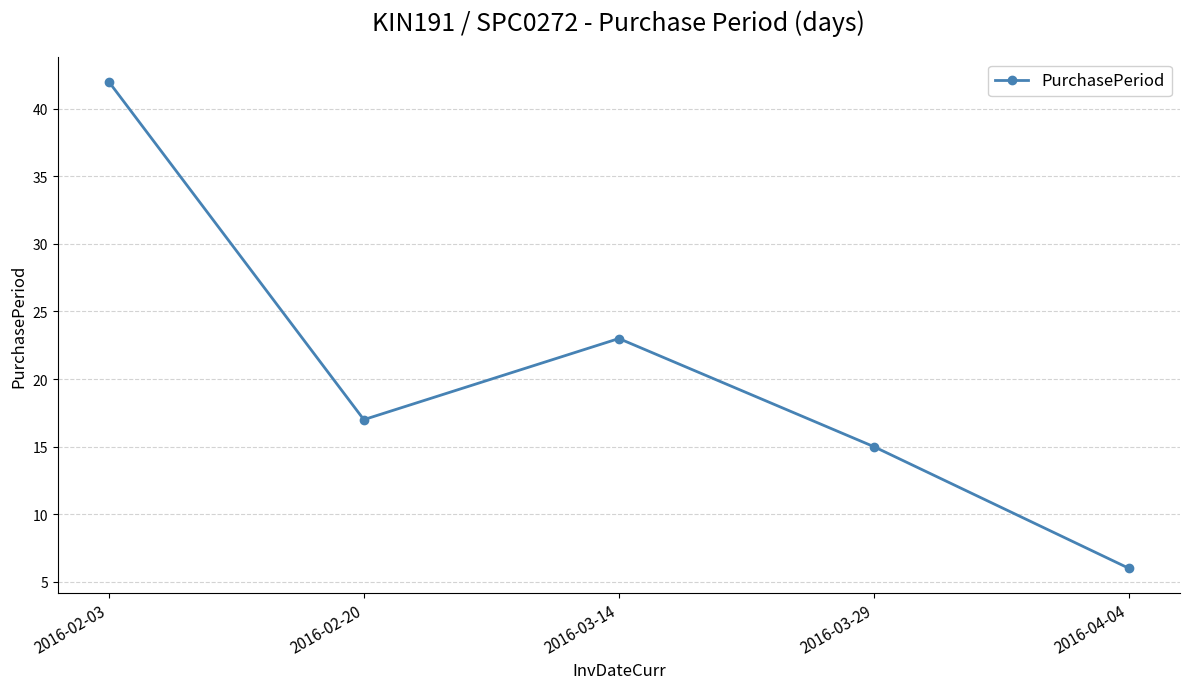

Reading right to left, list all the values displayed in this chart.

2016-04-04=6	2016-03-29=15	2016-03-14=23	2016-02-20=17	2016-02-03=42